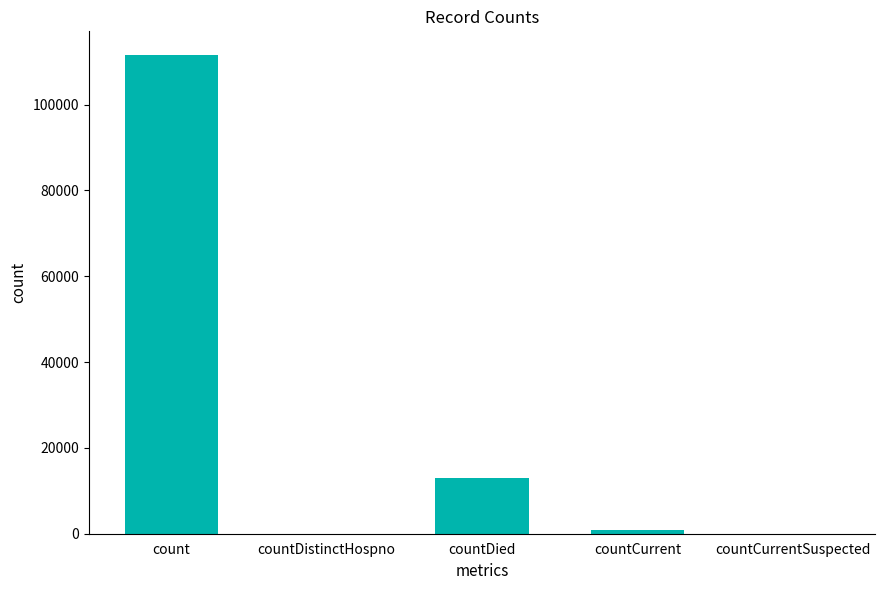

What is the sum of all values?

125527